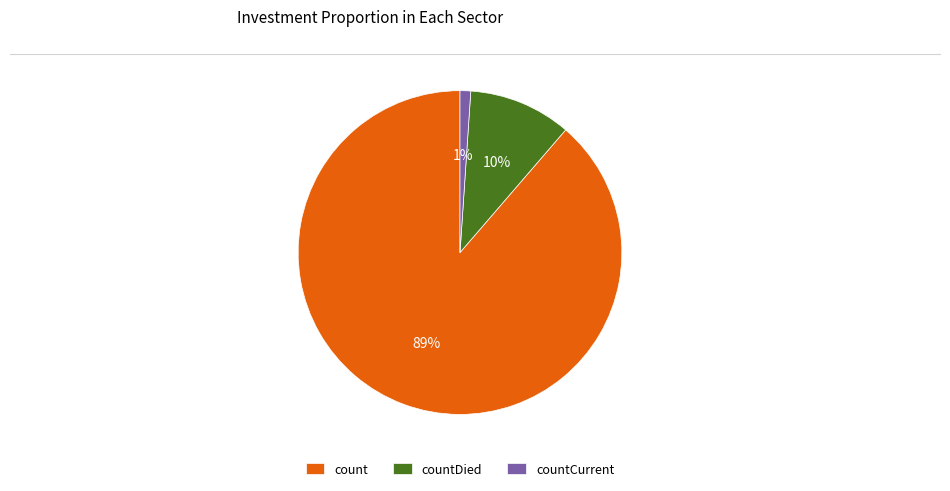

To the nearest percent, what is the combined percentage of countCurrent and countDied?

11%